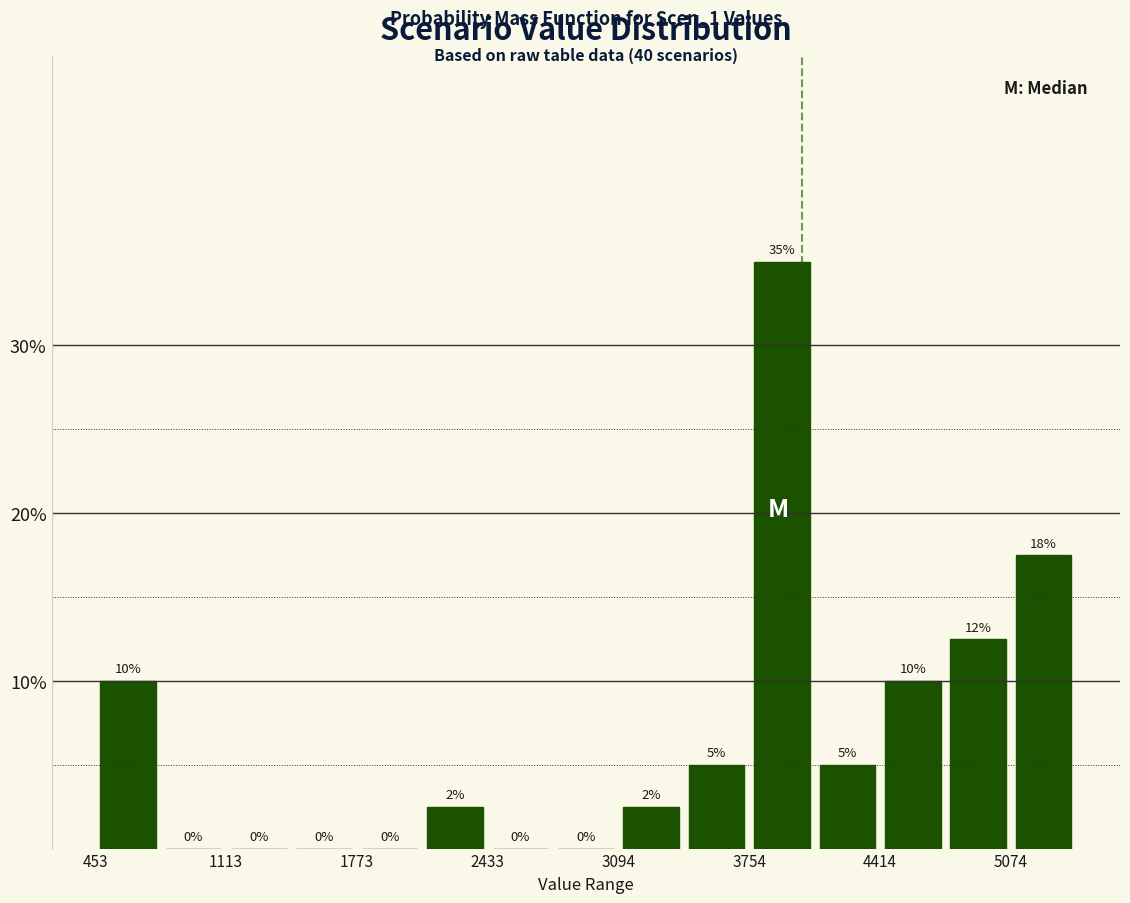

Around what value on the x-axis is the tallest bar? Give the approximate position of its centre, as read against the axis.

3900